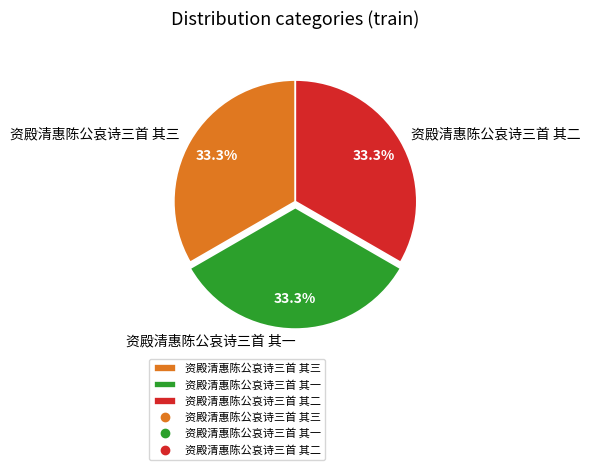

To the nearest percent, what portion does 资殿清惠陈公哀诗三首 其三 represent?

33%